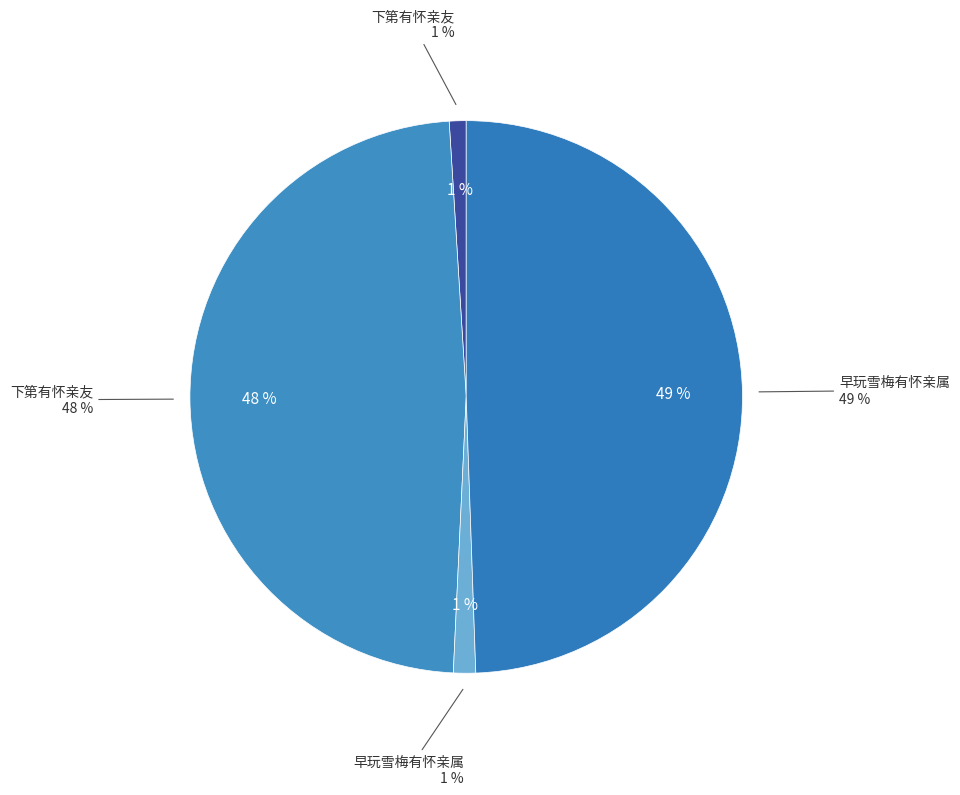

True or false: 早玩雪梅有怀亲属 (31248) accounts for 1% of the total.

True